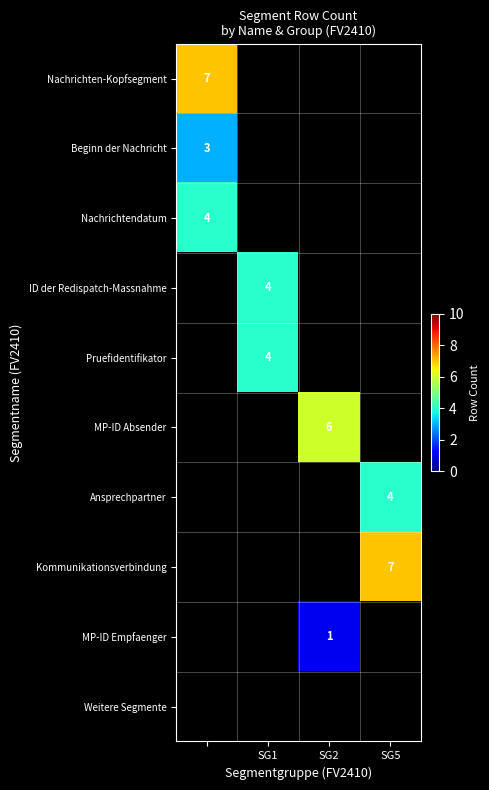

At how many categories does at least one series exceed 4?

3